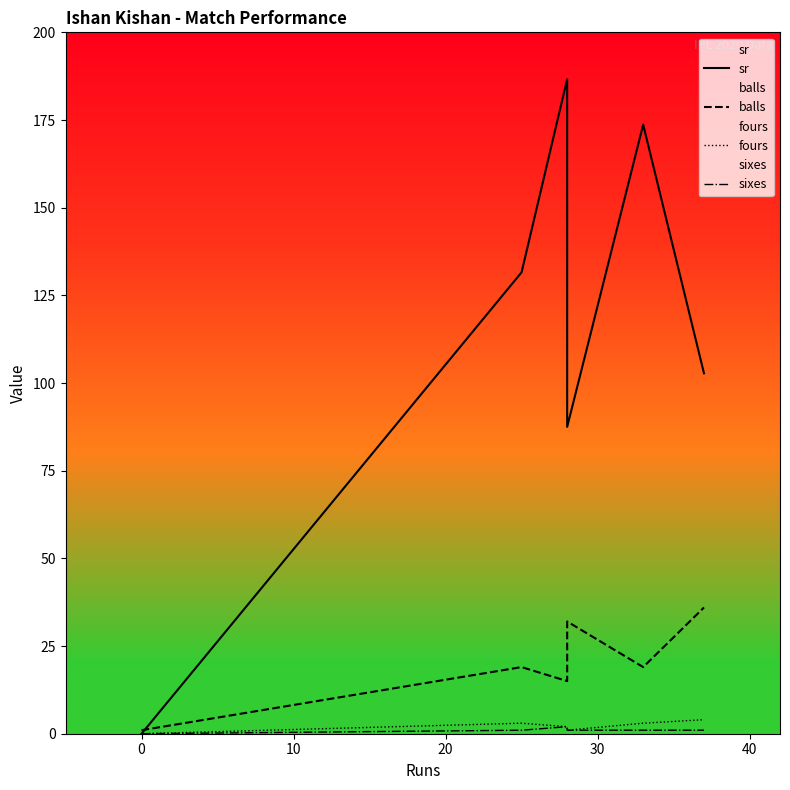

How many values in the balls series are below 19?

2